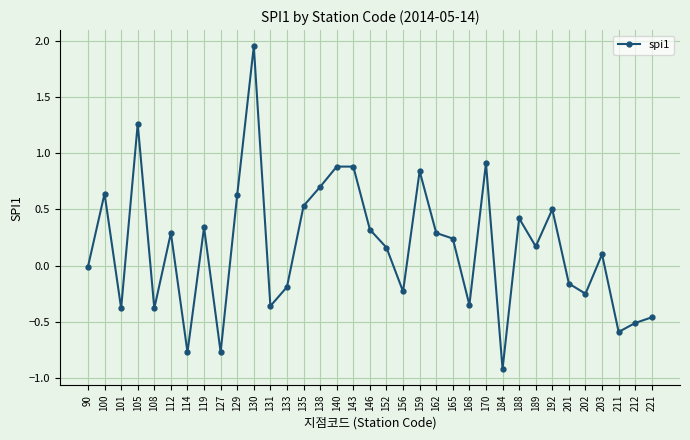

Is it true that the value at 211 is -0.6?

True